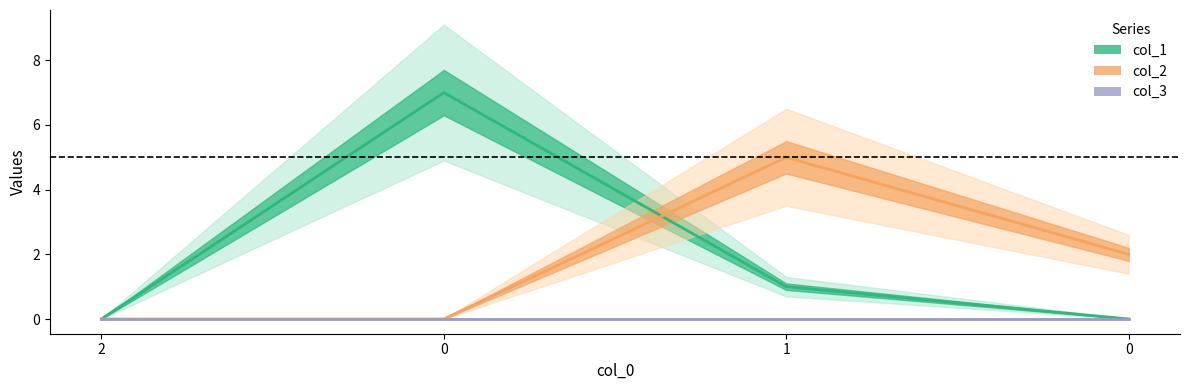

At 0, list the series in order from largest to smallest.

col_1, col_2, col_3